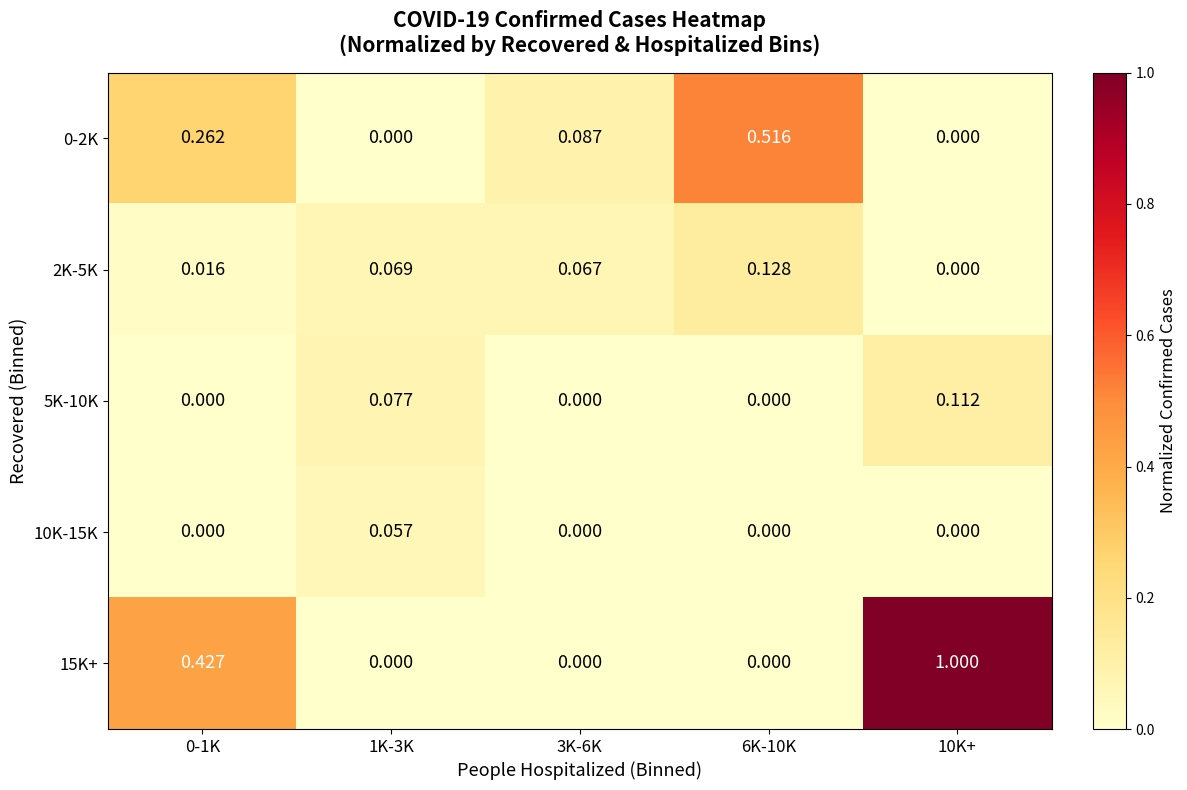

Is the value of 2K-5K at 1K-3K greater than the value of 5K-10K at 0-1K?

Yes